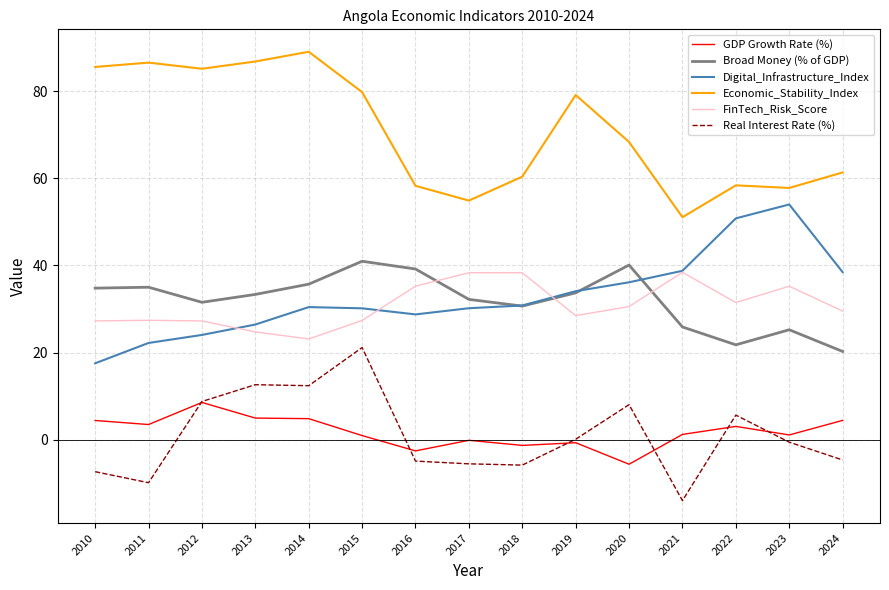

Which series changed the most between 2016 and 2024?

Broad Money (% of GDP)